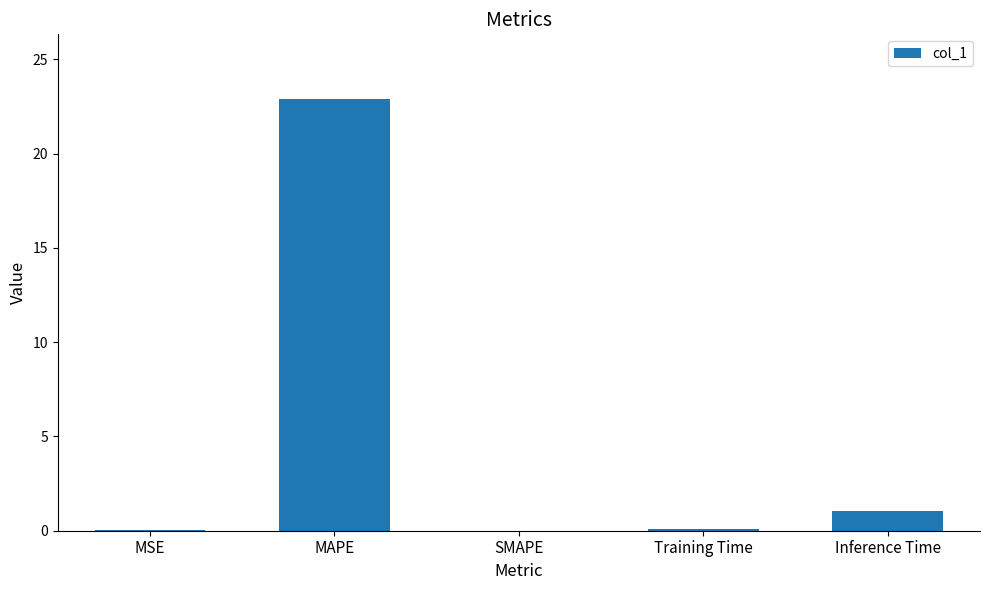

True or false: the data shows -14.9 at SMAPE.

False